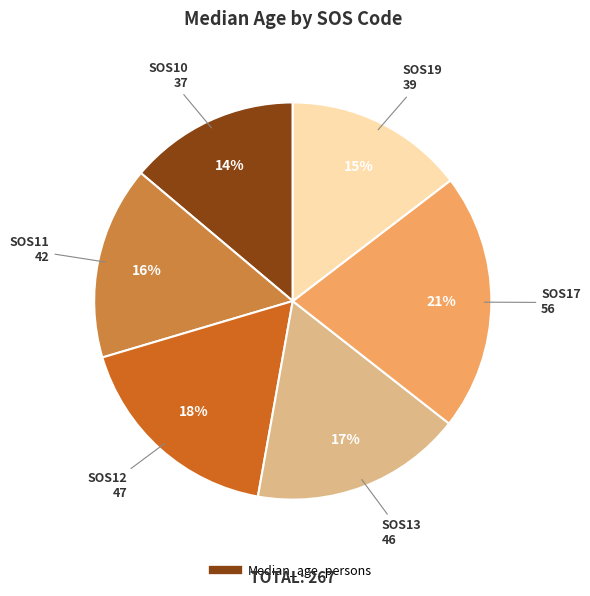

Is there a majority slice in this chart?

No